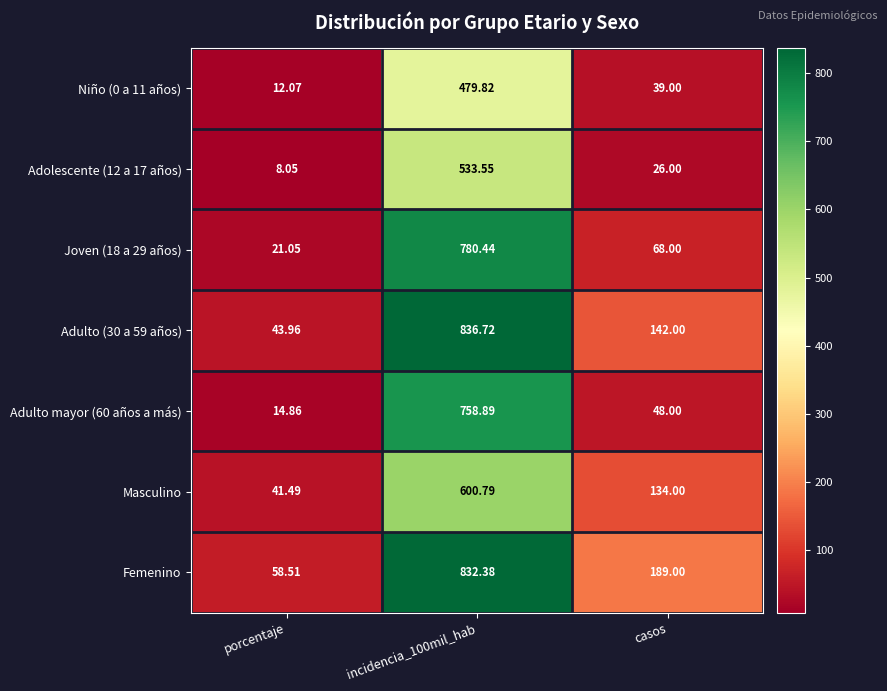

Is the value of Adulto mayor (60 años a más) at casos greater than the value of Niño (0 a 11 años) at porcentaje?

Yes